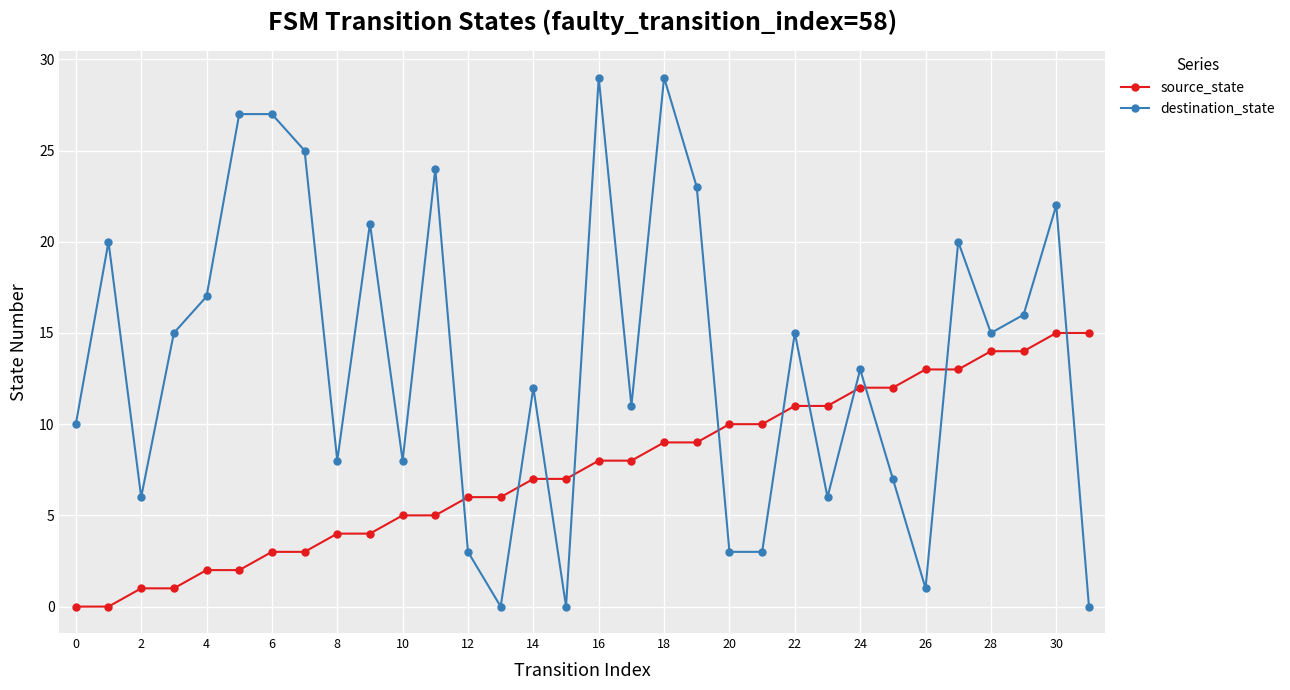

Rank the series by their average value, from highest to lowest.

destination_state, source_state